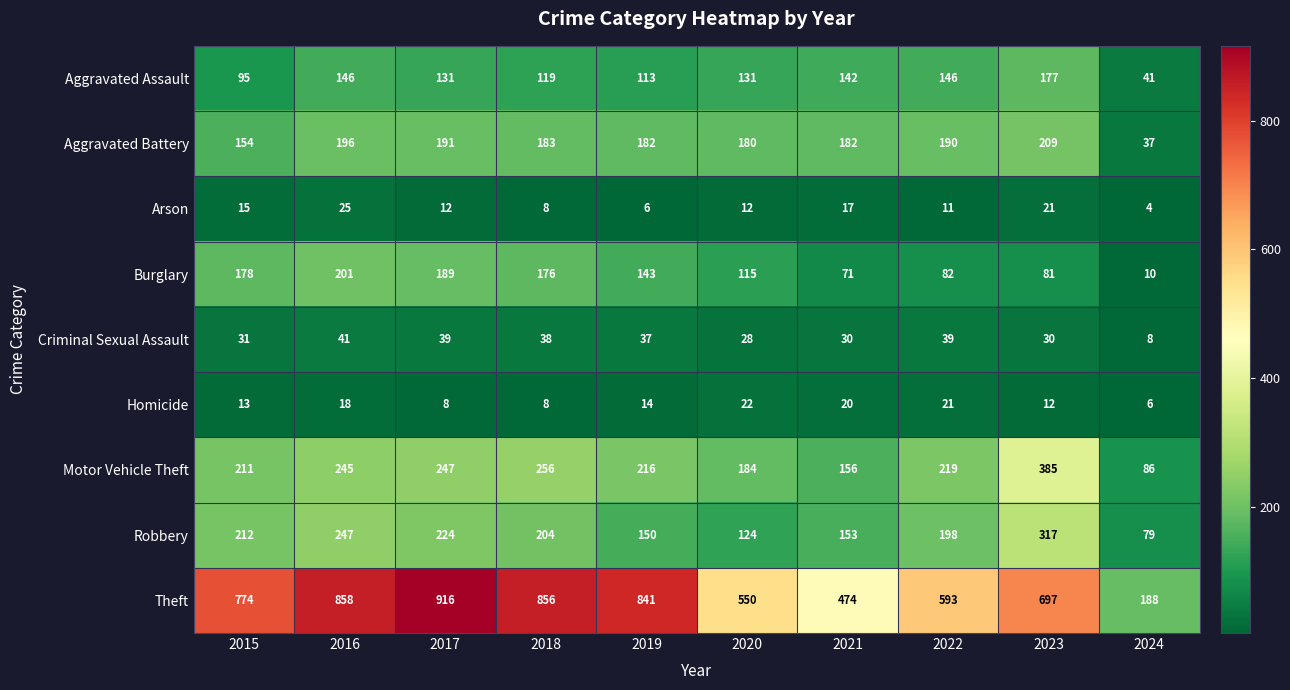

What is the smallest value displayed?

4